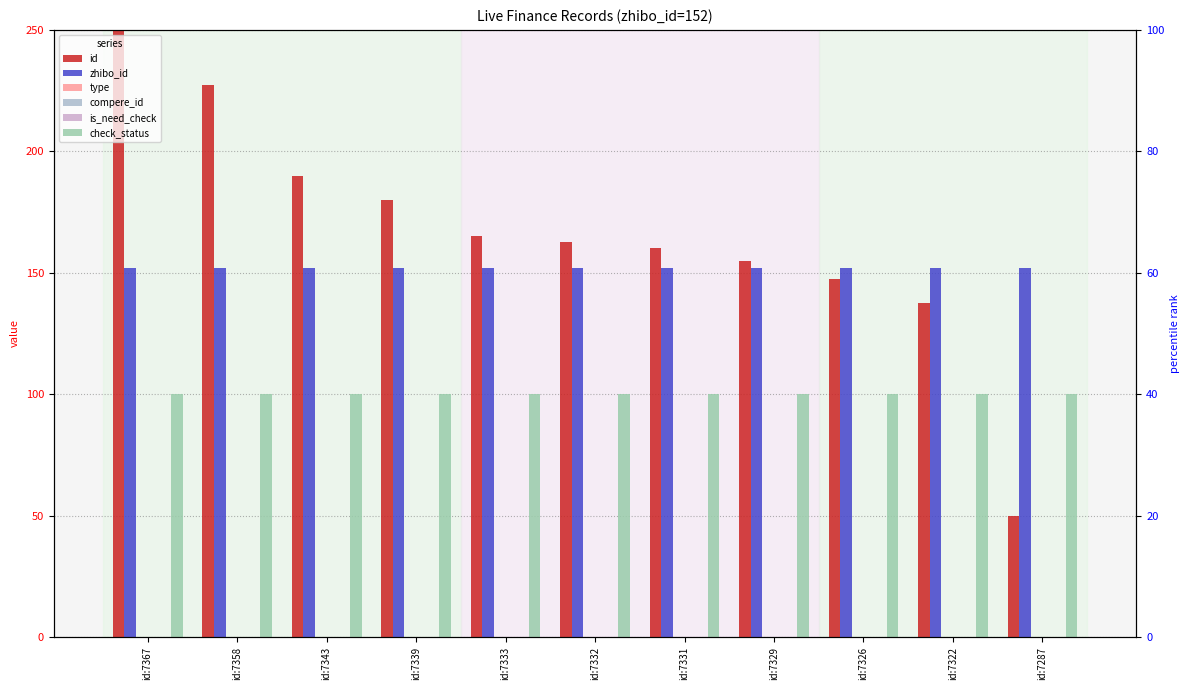

Reading left to right, extract all data points from this chart.

id: id:7367=250.0	id:7358=227.5	id:7343=190.0	id:7339=180.0	id:7333=165.0	id:7332=162.5	id:7331=160.0	id:7329=155.0	id:7326=147.5	id:7322=137.5	id:7287=50.0
zhibo_id: id:7367=152.0	id:7358=152.0	id:7343=152.0	id:7339=152.0	id:7333=152.0	id:7332=152.0	id:7331=152.0	id:7329=152.0	id:7326=152.0	id:7322=152.0	id:7287=152.0
type: id:7367=0.0	id:7358=0.0	id:7343=0.0	id:7339=0.0	id:7333=0.0	id:7332=0.0	id:7331=0.0	id:7329=0.0	id:7326=0.0	id:7322=0.0	id:7287=0.0
compere_id: id:7367=0.0	id:7358=0.0	id:7343=0.0	id:7339=0.0	id:7333=0.0	id:7332=0.0	id:7331=0.0	id:7329=0.0	id:7326=0.0	id:7322=0.0	id:7287=0.0
is_need_check: id:7367=0.0	id:7358=0.0	id:7343=0.0	id:7339=0.0	id:7333=0.0	id:7332=0.0	id:7331=0.0	id:7329=0.0	id:7326=0.0	id:7322=0.0	id:7287=0.0
check_status: id:7367=100.0	id:7358=100.0	id:7343=100.0	id:7339=100.0	id:7333=100.0	id:7332=100.0	id:7331=100.0	id:7329=100.0	id:7326=100.0	id:7322=100.0	id:7287=100.0